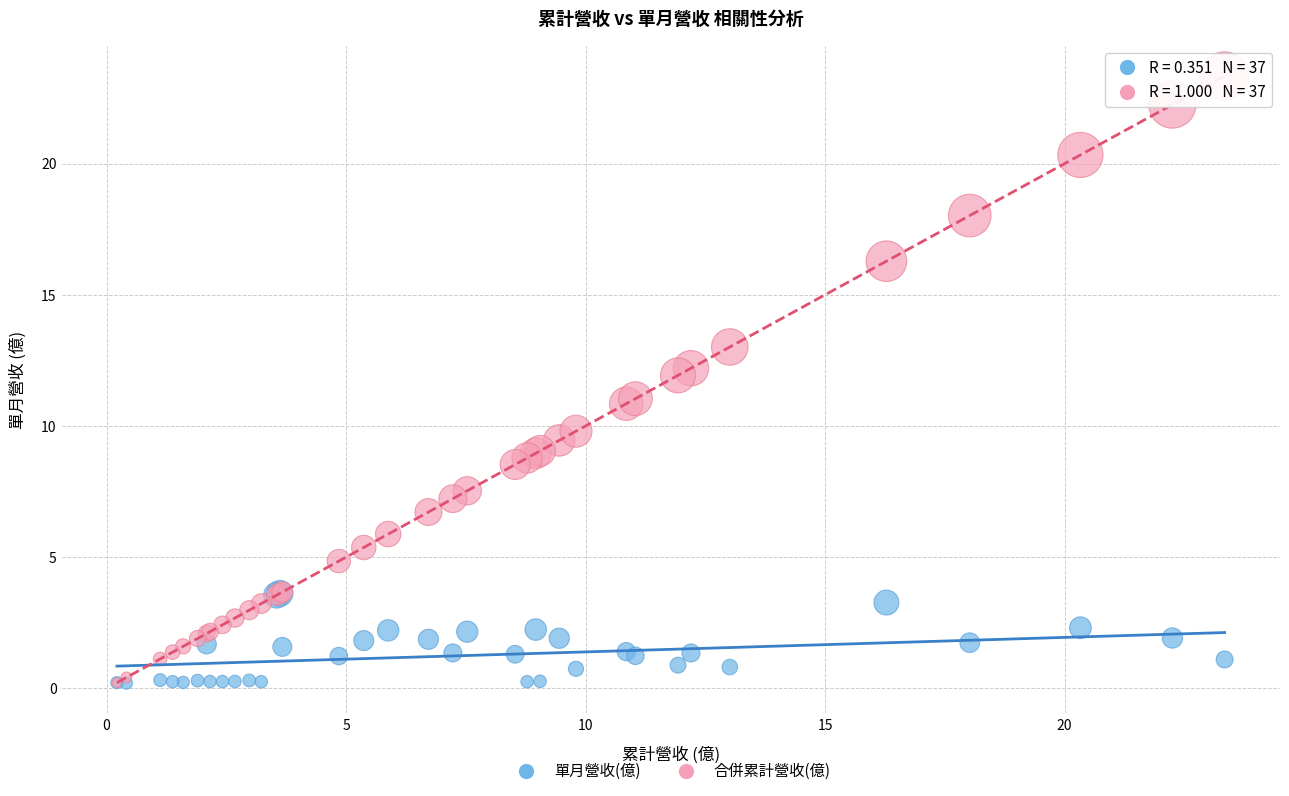

What are all the series names shown in the legend?

單月營收(億), 合併累計營收(億)